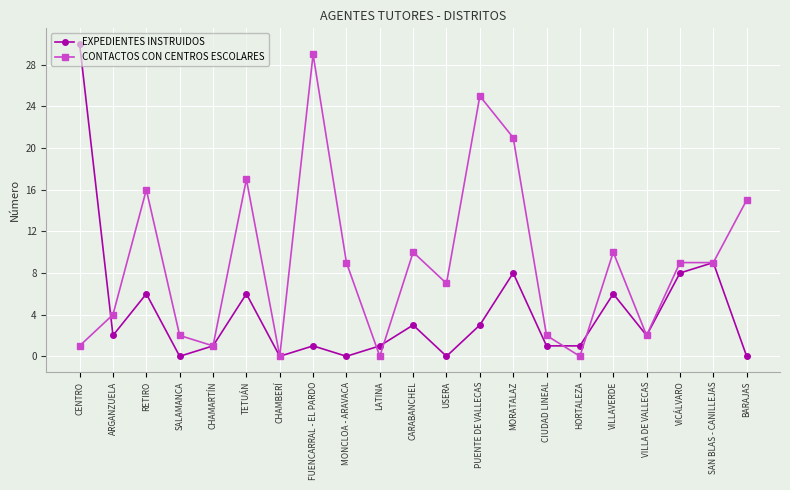

At which label is EXPEDIENTES INSTRUIDOS closest to 15?

SAN BLAS - CANILLEJAS